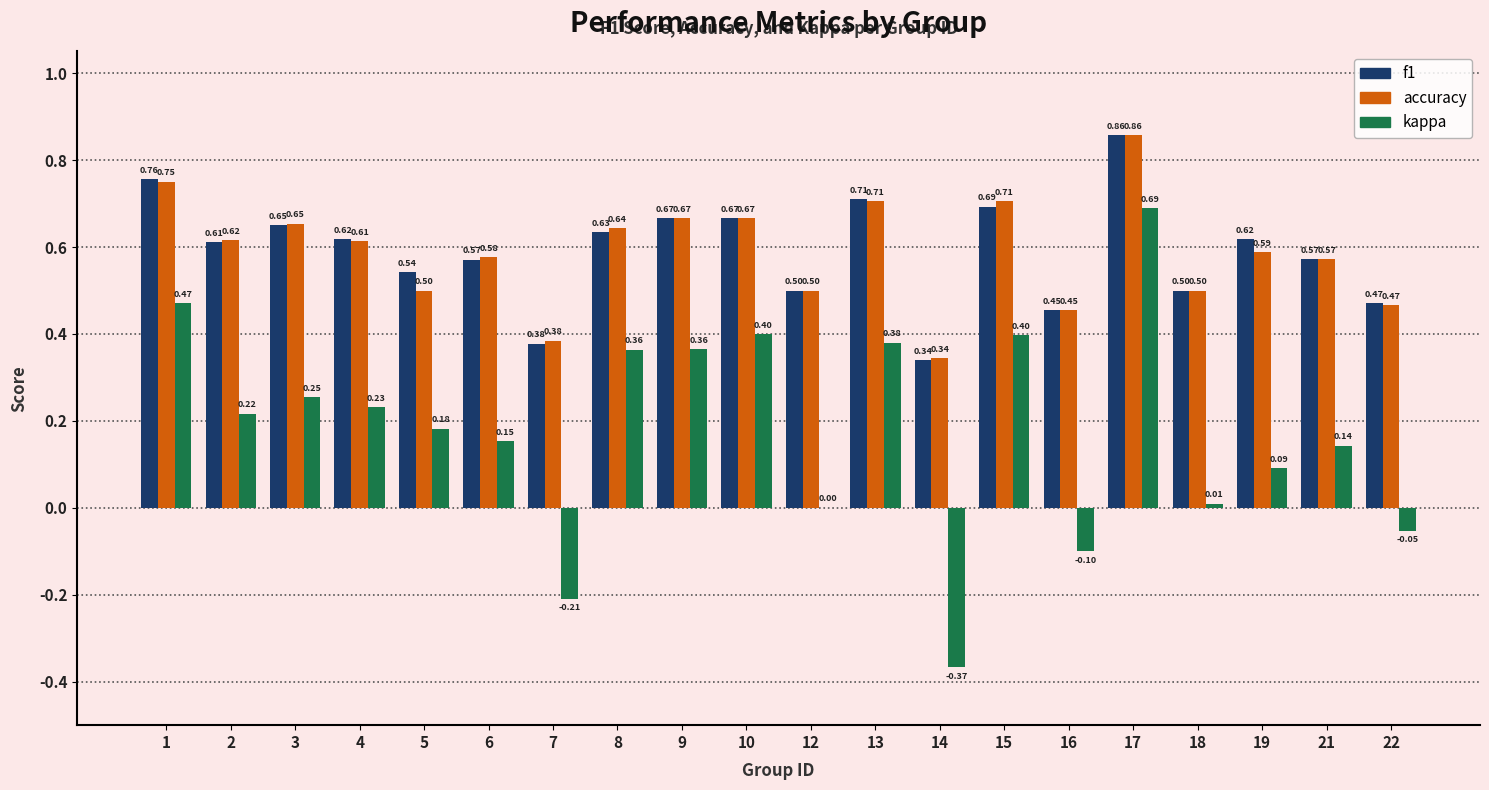

Count the number of categories in the chart.

20